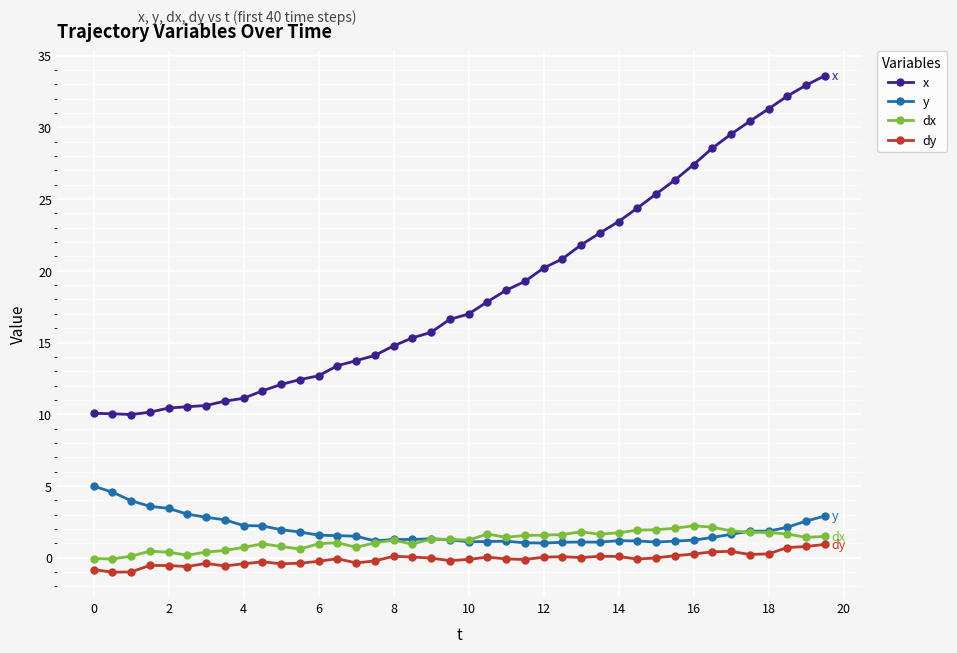

True or false: x and y cross at least once.

False